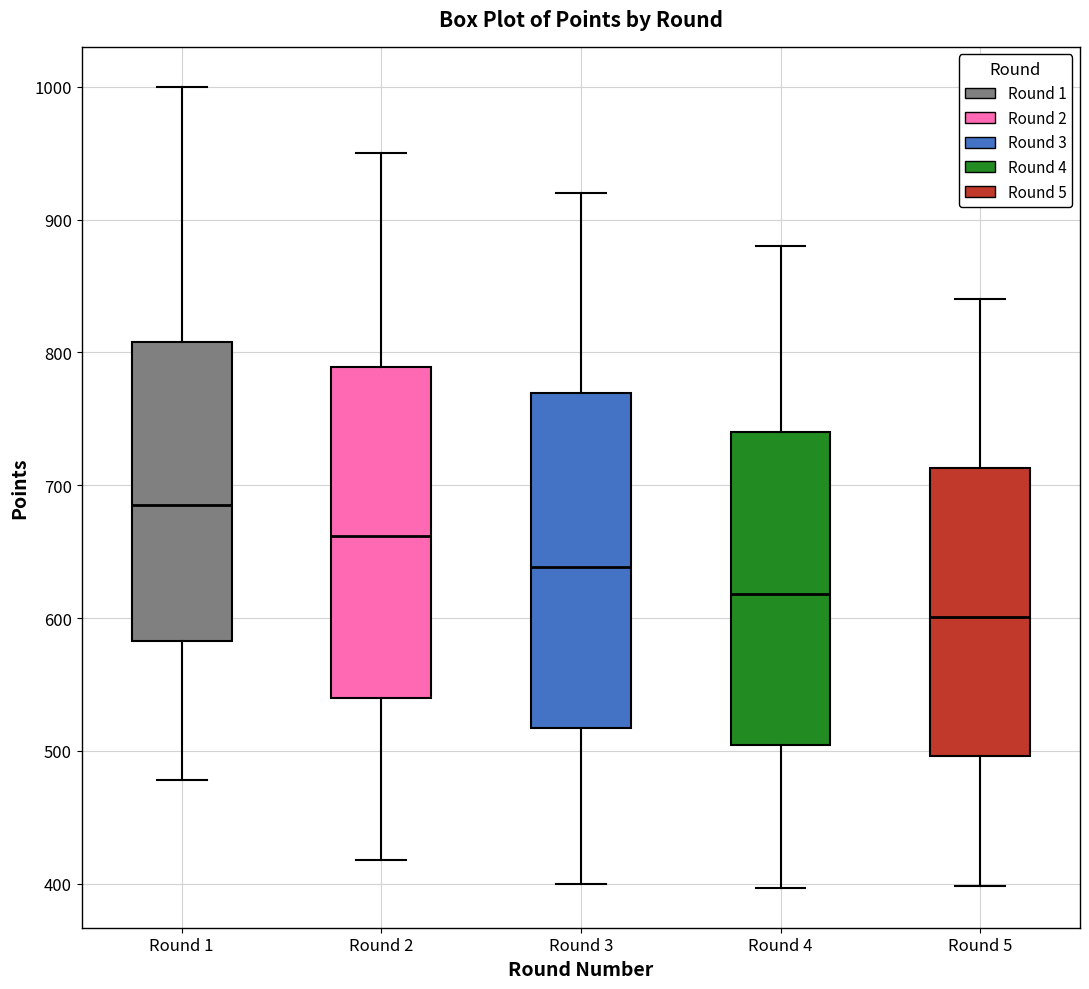

Reading left to right, transcribe this box plot: for each box, give where its median line is, the range the box spans, and where its two whiskers end, as read against the y-axis. The values are not printed on the chart, so give them approximately, as read against the axis.

Round 1: median 690, box 580 to 810, whiskers 480 to 1000
Round 2: median 660, box 540 to 790, whiskers 420 to 950
Round 3: median 640, box 520 to 770, whiskers 400 to 920
Round 4: median 620, box 500 to 740, whiskers 400 to 880
Round 5: median 600, box 500 to 710, whiskers 400 to 840